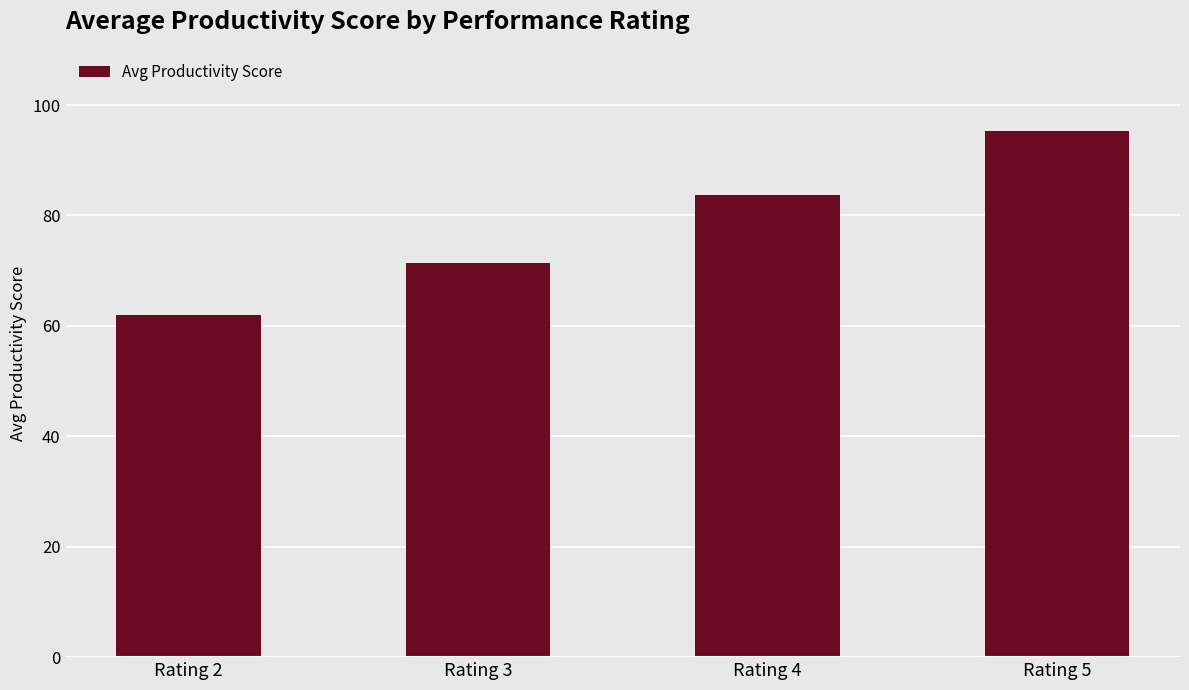

The chart shows a value of 115.6 at Rating 3. True or false?

False